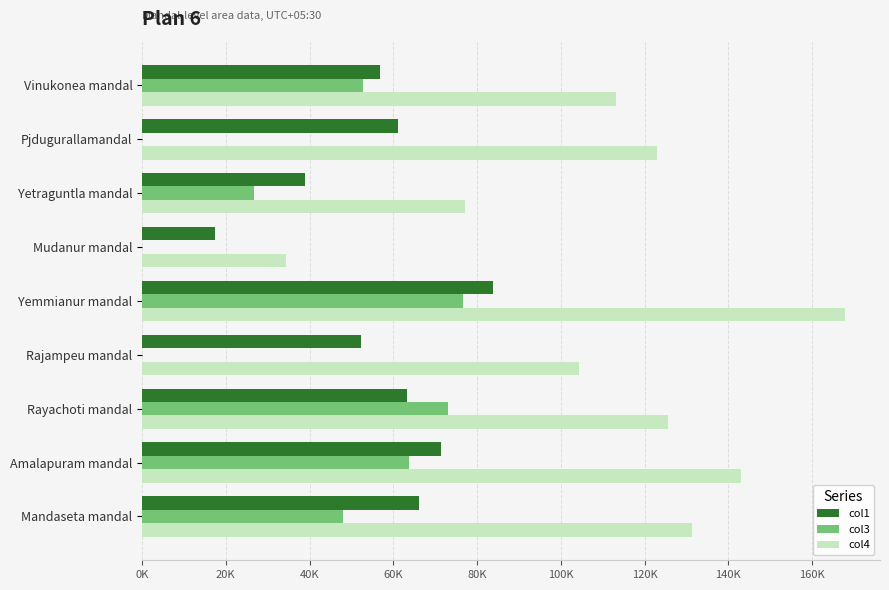

What are all the series names shown in the legend?

col1, col3, col4